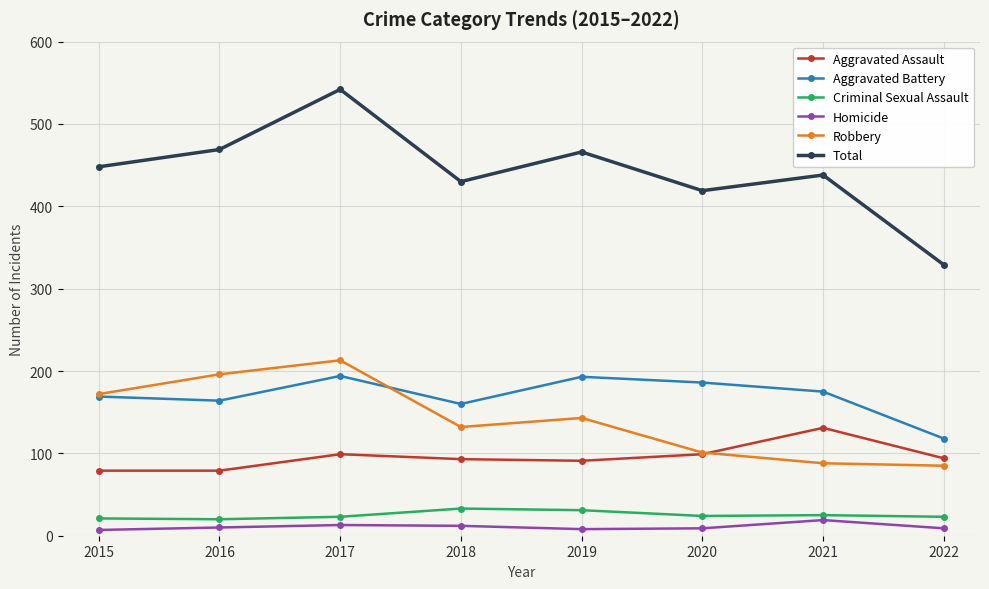

Does the chart display data point markers on the line(s)?

Yes